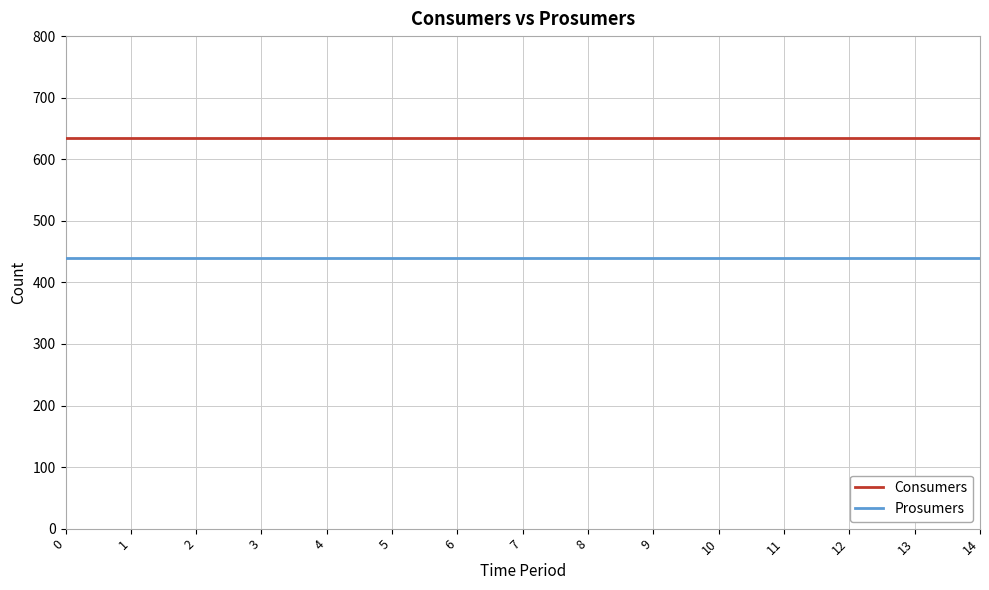

True or false: Consumers and Prosumers intersect in this chart.

False